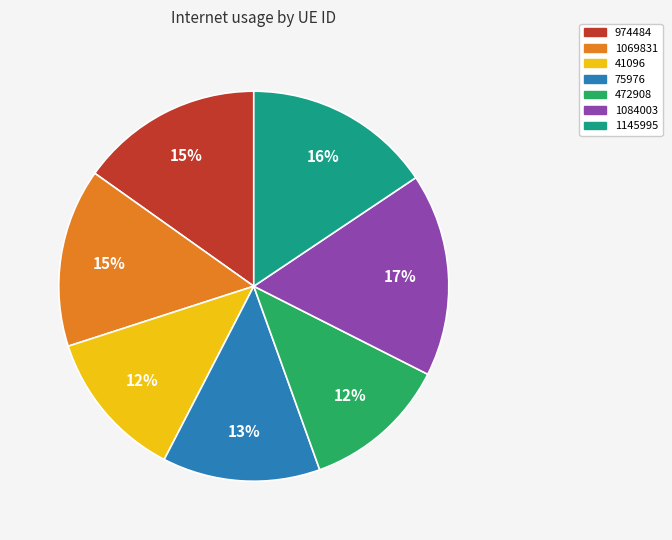

Between 1145995 and 41096, which is larger?

1145995